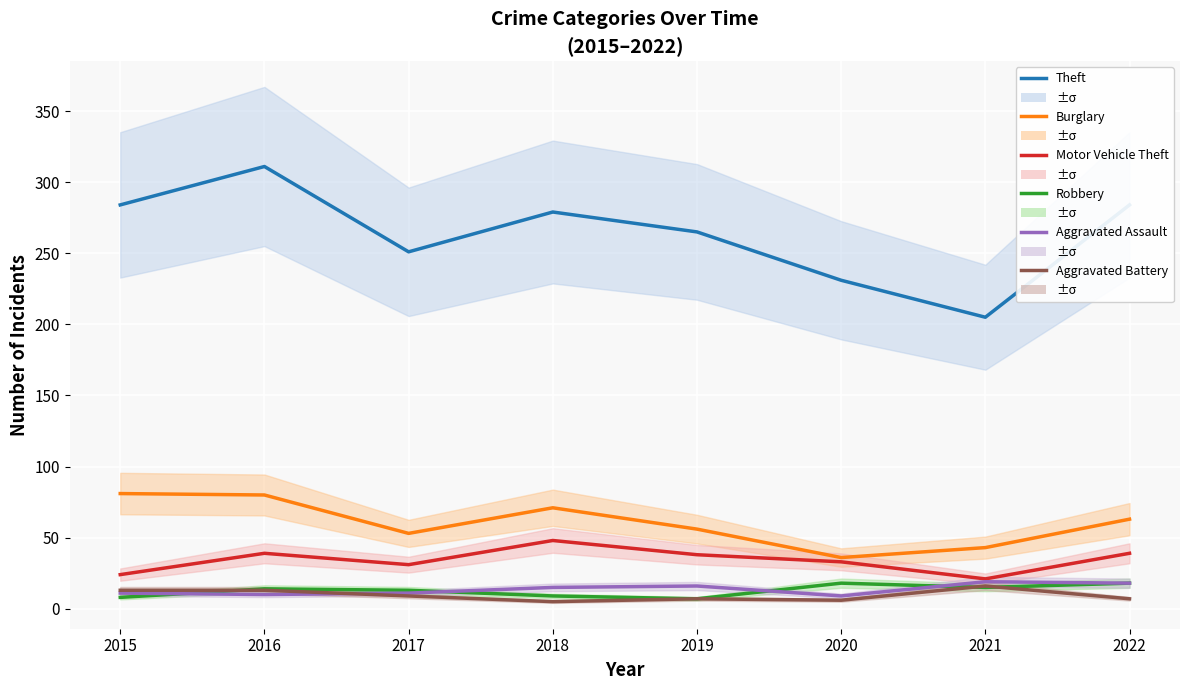

List the series in order of their peak value, highest first.

Theft, Burglary, Motor Vehicle Theft, Aggravated Assault, Robbery, Aggravated Battery